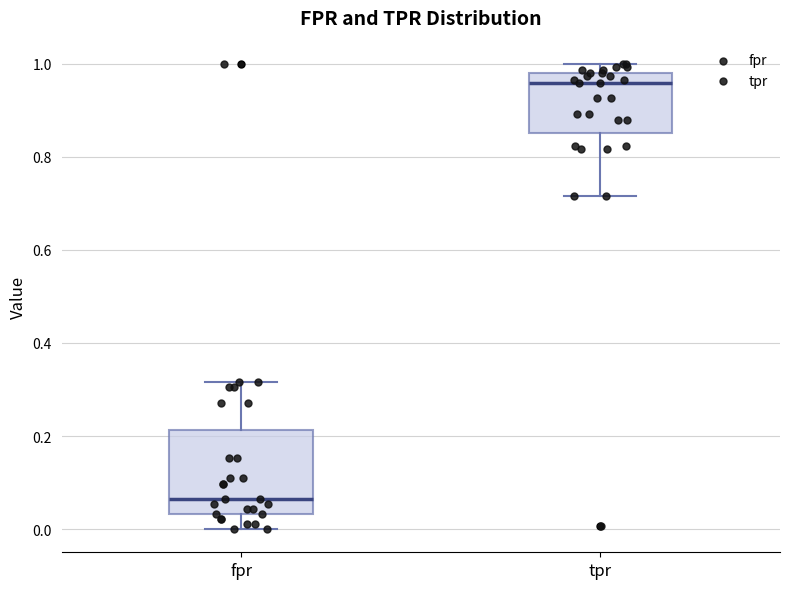

Where does the median line of the box for fpr sit on the y-axis? The values are not printed on the chart, so give them approximately, as read against the axis.

0.06